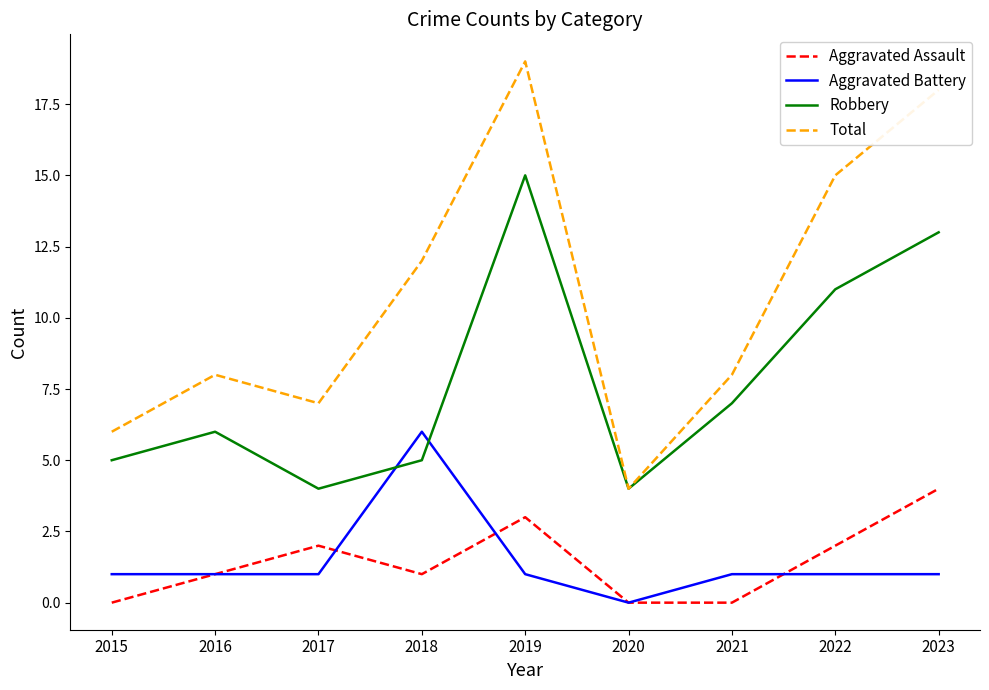

Which series has the largest total across all categories?

Total